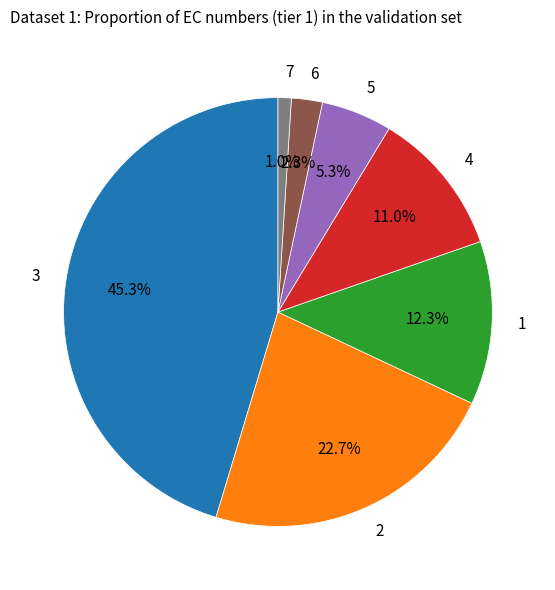

Rank the categories by value from highest to lowest.

3, 2, 1, 4, 5, 6, 7